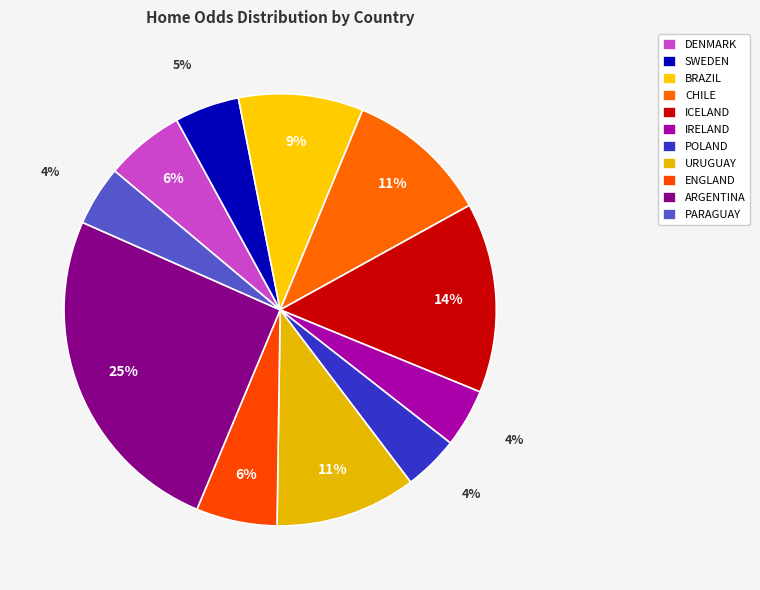

How many segments does this pie chart have?

11